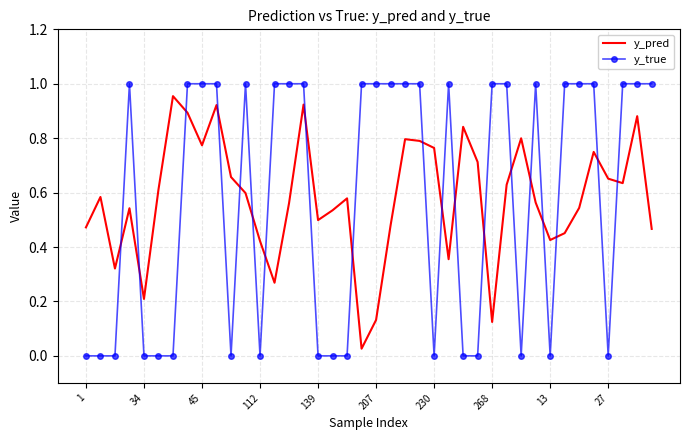

How many times do y_true and y_pred cross each other?

19